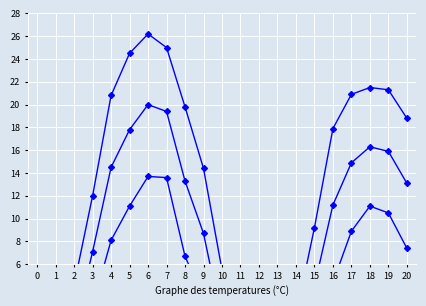

Which series has the largest range (max minus min)?

Mean Max Temp